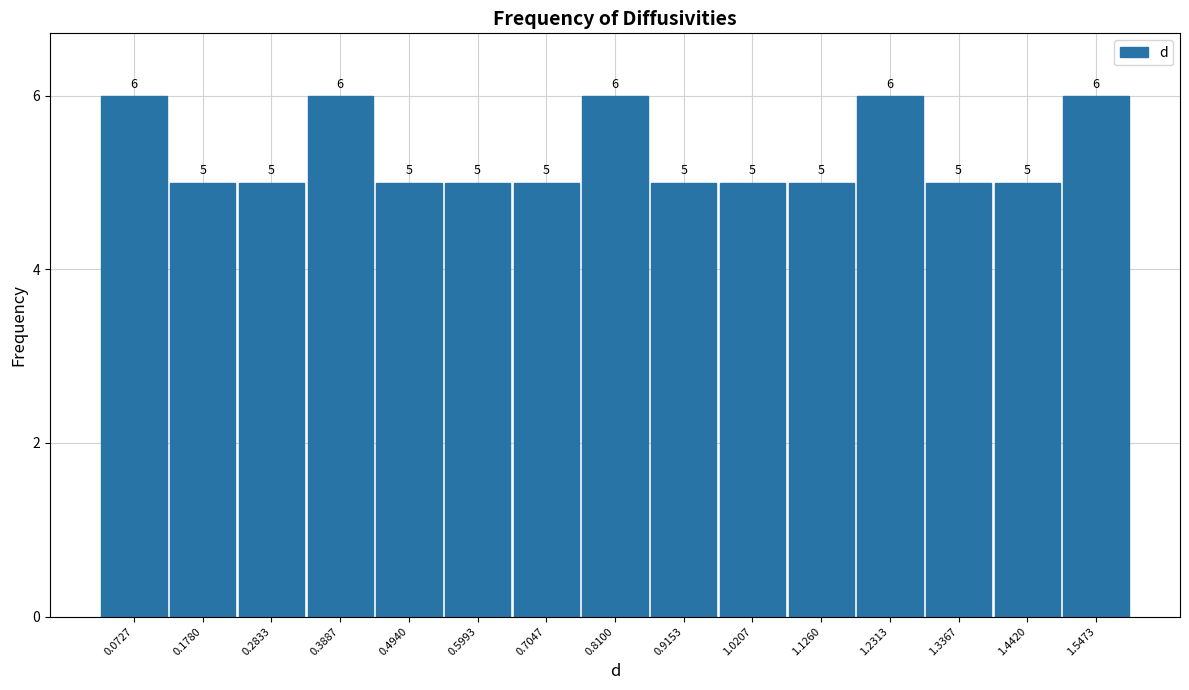

How tall is the bar that spans 1.18 to 1.28 on the x-axis? The bar edges are not printed on the chart, so give them approximately, as read against the axis.

6